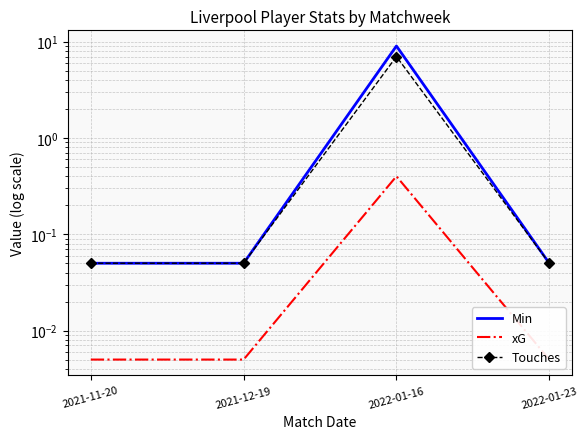

The value of Touches at 2021-12-19 is 0.1. True or false?

False